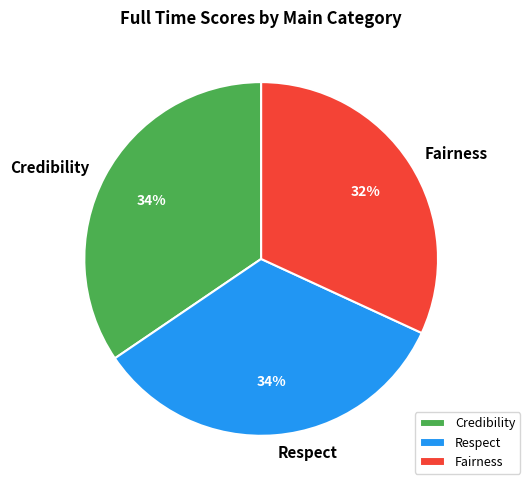

Combined, do Respect and Credibility account for over 50%?

Yes